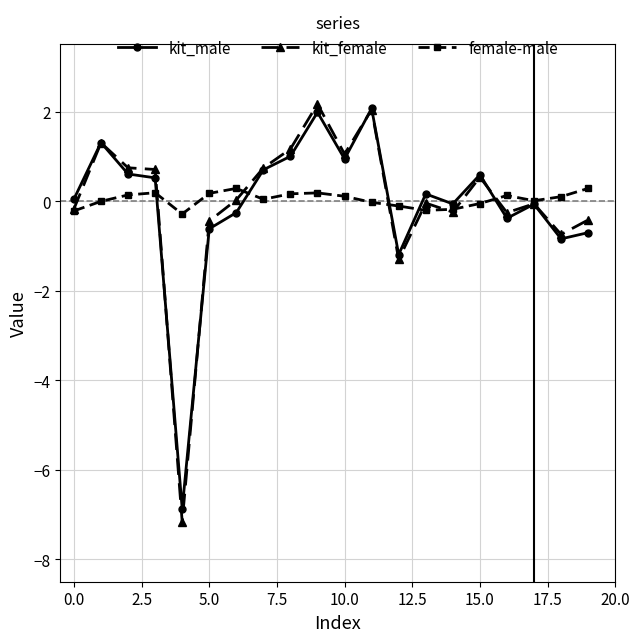

True or false: kit_female has more than 2 interior local peaks.

True